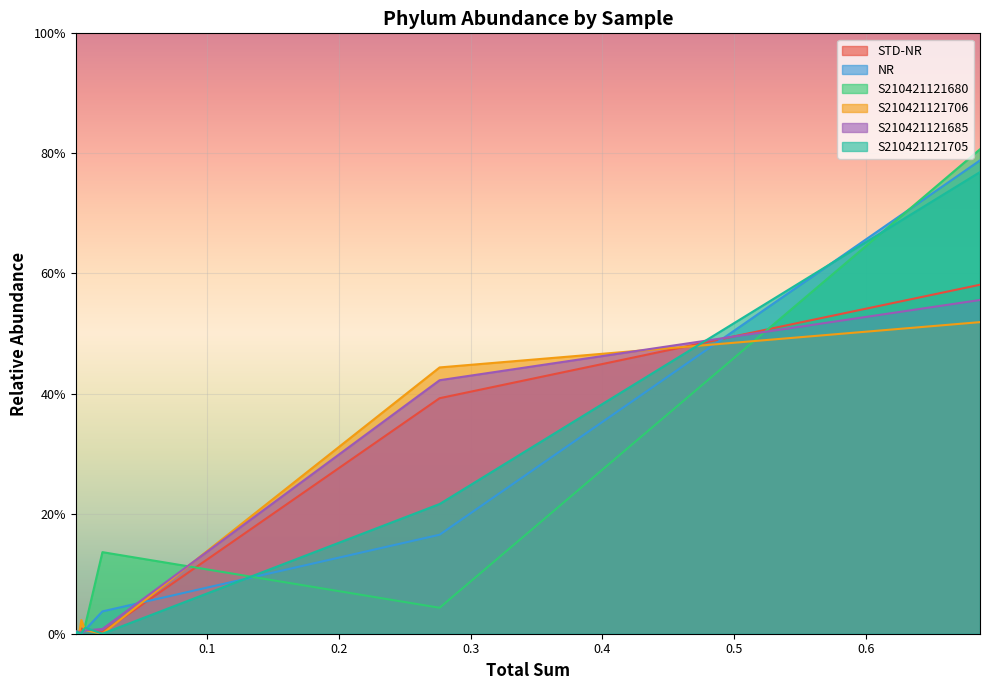

True or false: STD-NR has more than 0 interior local peaks.

True